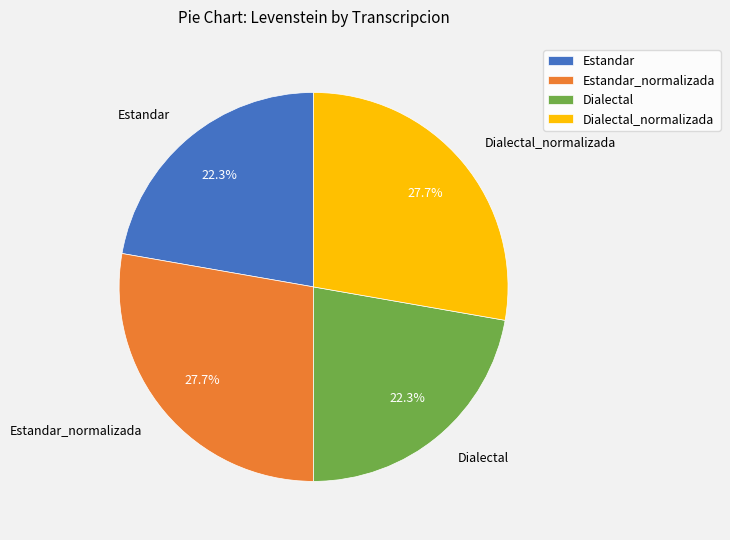

To the nearest percent, what is the difference between the largest and smallest slice percentages?

5%